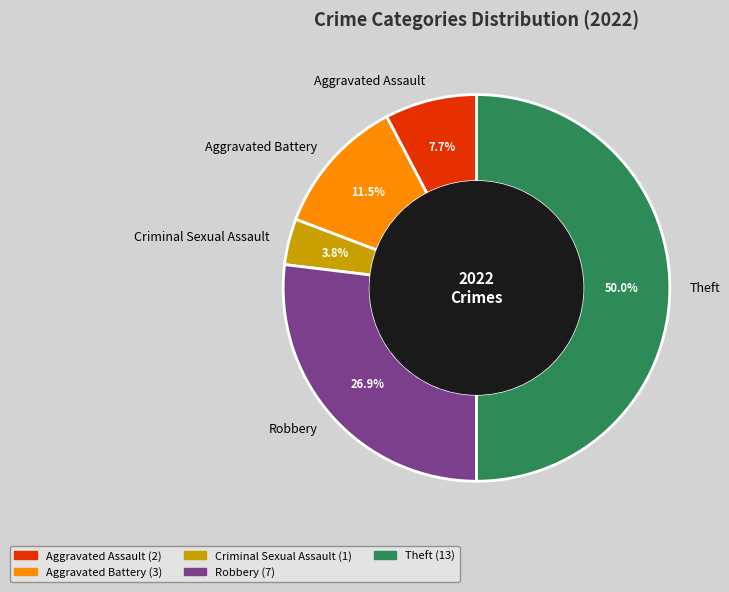

To the nearest percent, what is the average slice percentage?

20%